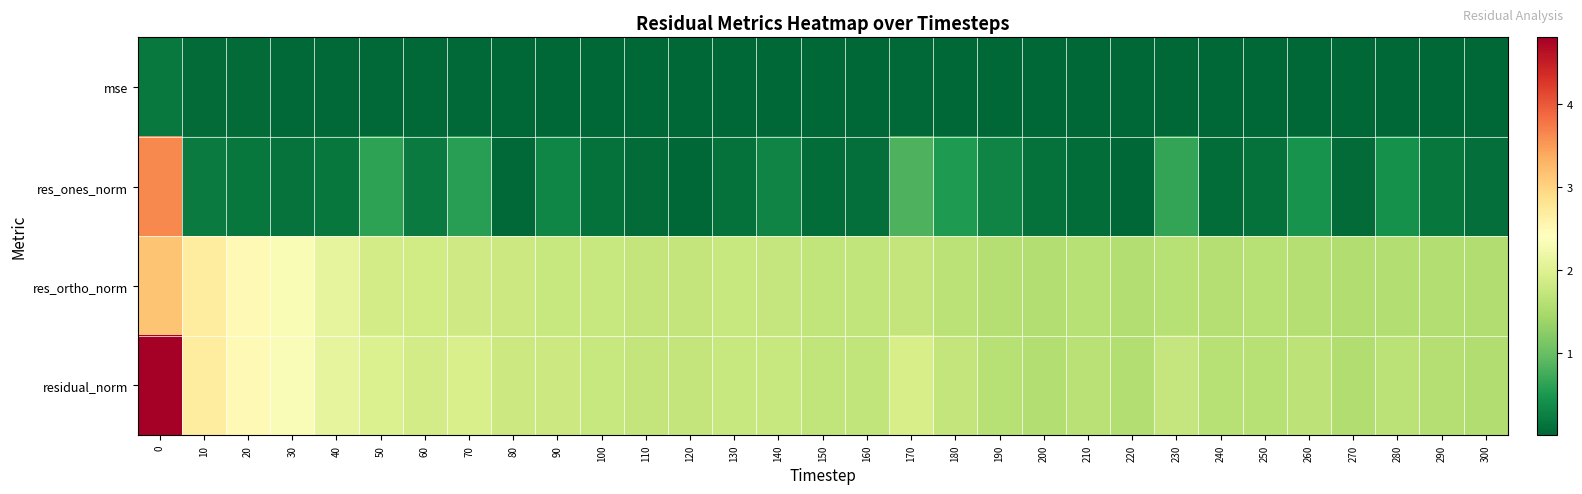

Reading right to left, extract all data points from this chart.

mse: 300=0.0	290=0.0	280=0.0	270=0.0	260=0.0	250=0.0	240=0.0	230=0.0	220=0.0	210=0.0	200=0.0	190=0.0	180=0.0	170=0.0	160=0.0	150=0.0	140=0.0	130=0.0	120=0.0	110=0.0	100=0.0	90=0.0	80=0.0	70=0.0	60=0.0	50=0.0	40=0.0	30=0.0	20=0.1	10=0.1	0=0.2
res_ones_norm: 300=0.1	290=0.2	280=0.4	270=0.1	260=0.4	250=0.1	240=0.1	230=0.7	220=0.0	210=0.1	200=0.1	190=0.3	180=0.5	170=0.8	160=0.1	150=0.1	140=0.3	130=0.1	120=0.0	110=0.1	100=0.1	90=0.3	80=0.0	70=0.6	60=0.2	50=0.6	40=0.2	30=0.1	20=0.2	10=0.2	0=3.6
res_ortho_norm: 300=1.5	290=1.6	280=1.6	270=1.6	260=1.6	250=1.6	240=1.6	230=1.6	220=1.6	210=1.6	200=1.6	190=1.6	180=1.6	170=1.7	160=1.7	150=1.7	140=1.7	130=1.8	120=1.7	110=1.7	100=1.8	90=1.8	80=1.8	70=1.8	60=1.9	50=1.9	40=2.1	30=2.3	20=2.5	10=2.7	0=3.1
residual_norm: 300=1.6	290=1.6	280=1.6	270=1.6	260=1.7	250=1.6	240=1.6	230=1.7	220=1.6	210=1.6	200=1.6	190=1.6	180=1.7	170=1.9	160=1.7	150=1.7	140=1.8	130=1.8	120=1.7	110=1.7	100=1.8	90=1.8	80=1.8	70=1.9	60=1.9	50=2.0	40=2.1	30=2.3	20=2.5	10=2.7	0=4.8